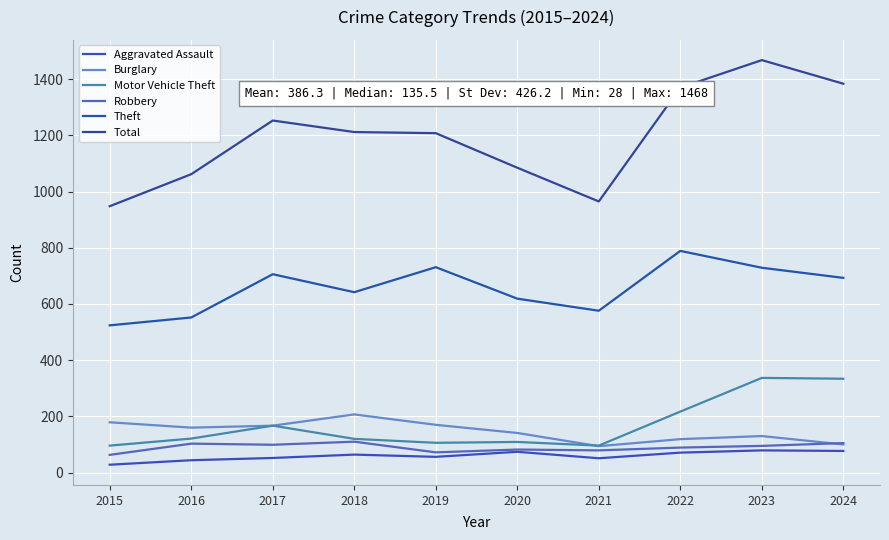

Which category has the lowest value in the Motor Vehicle Theft series?

2015